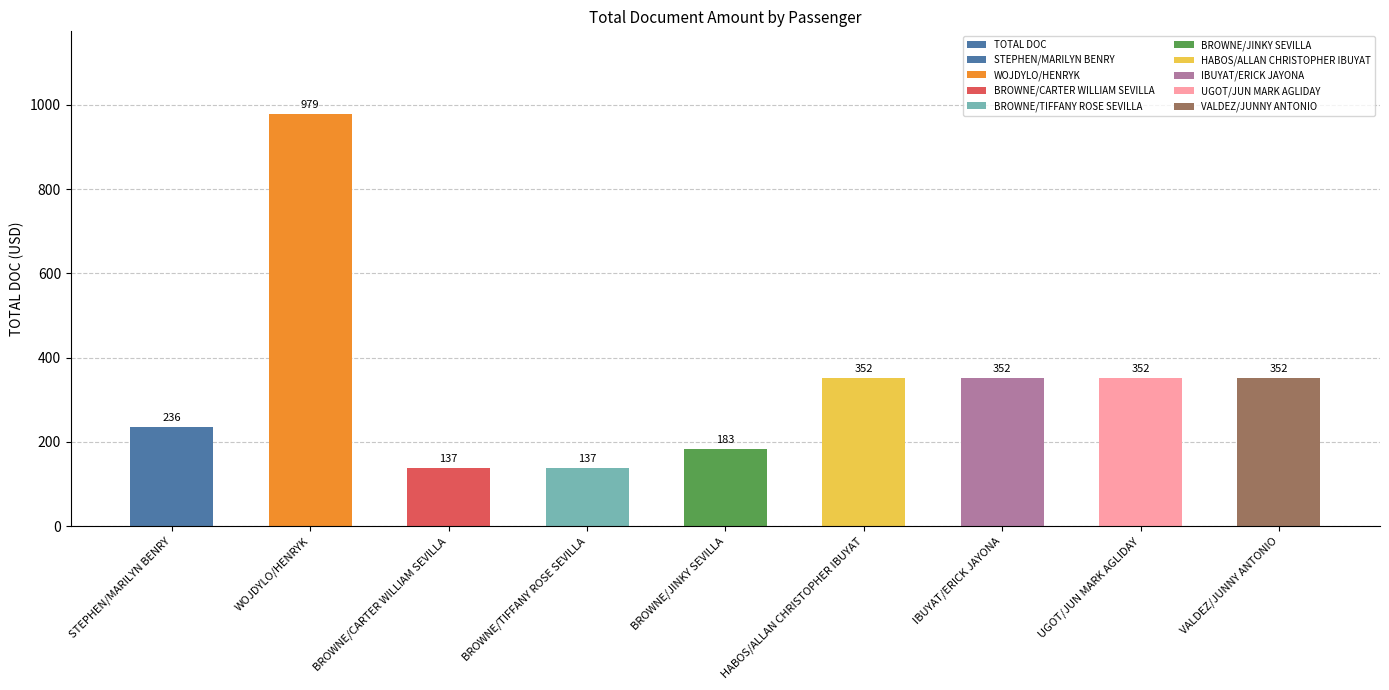

What is the label of the 6th bar from the right?

BROWNE/TIFFANY ROSE SEVILLA